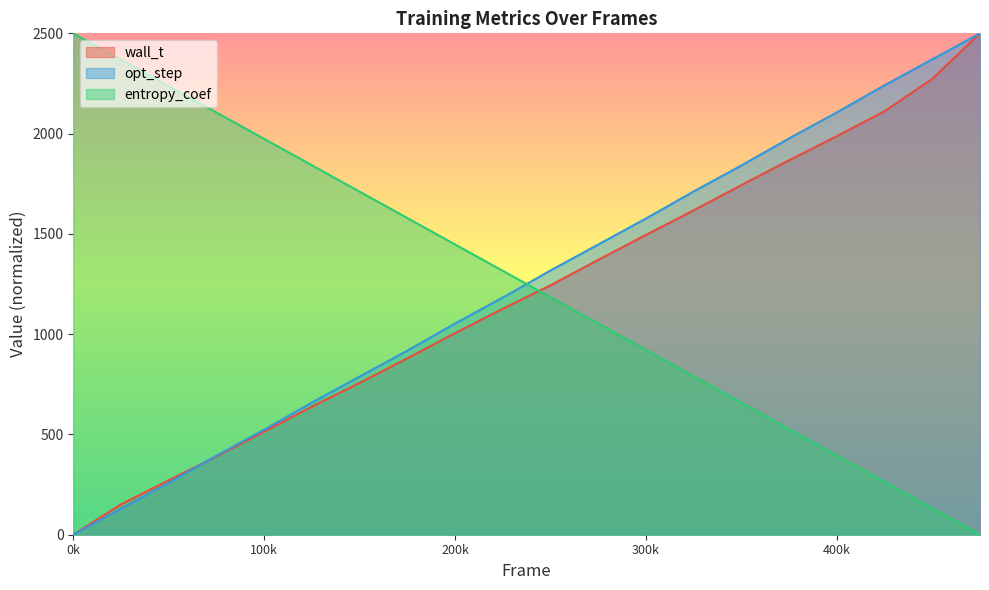

Is it true that entropy_coef equals 921.1 at 300k?

True